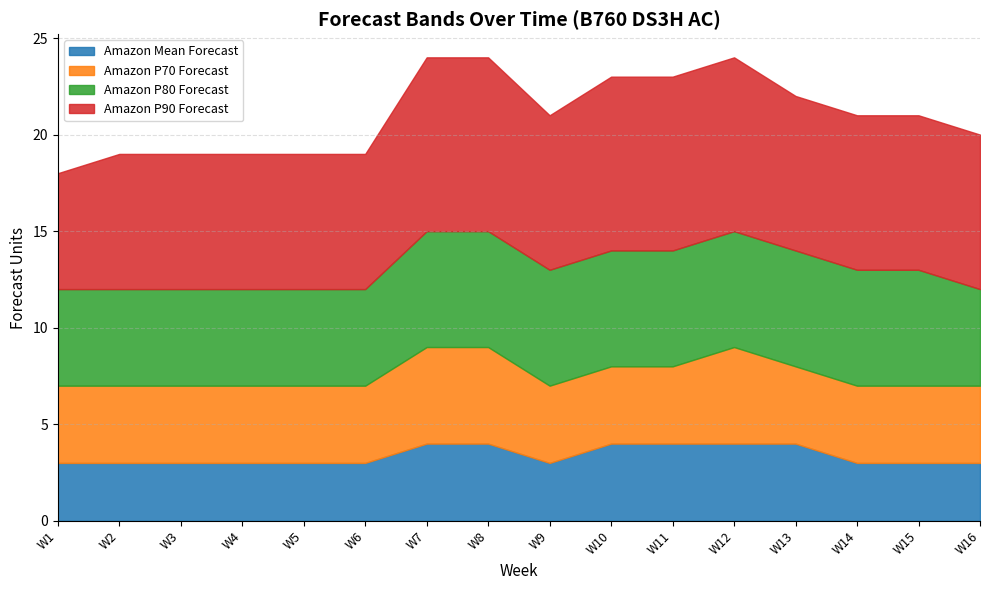

Which series has the widest spread of values?

Amazon P90 Forecast